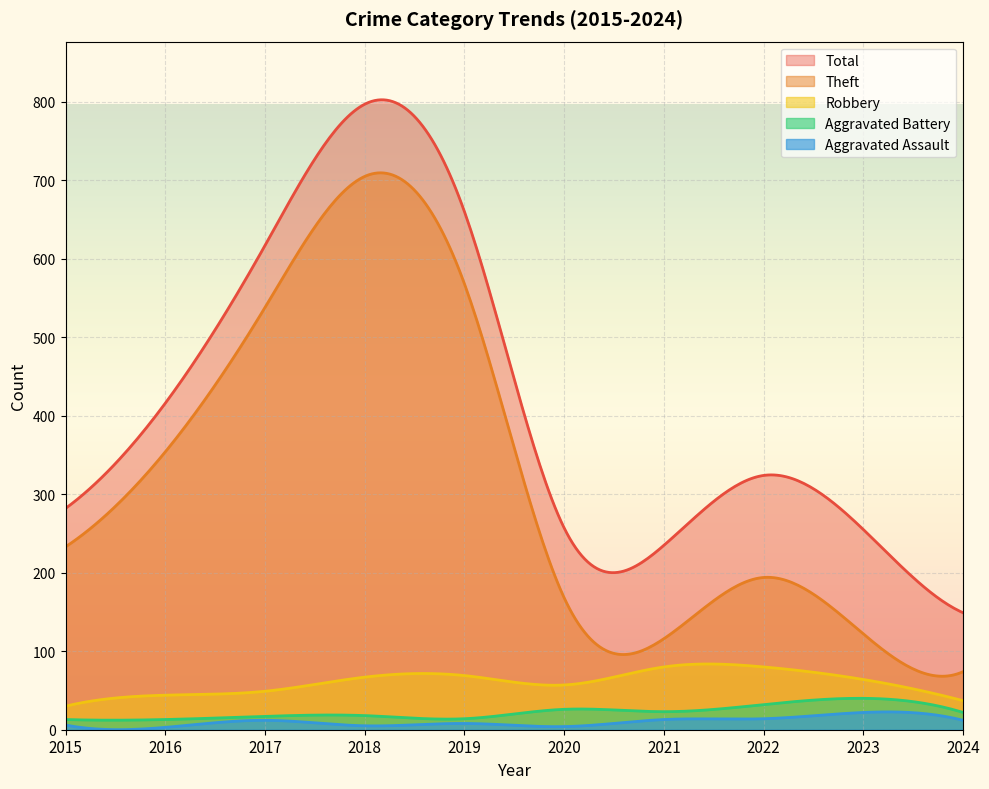

True or false: Robbery has a value of 30 at 2015.

True